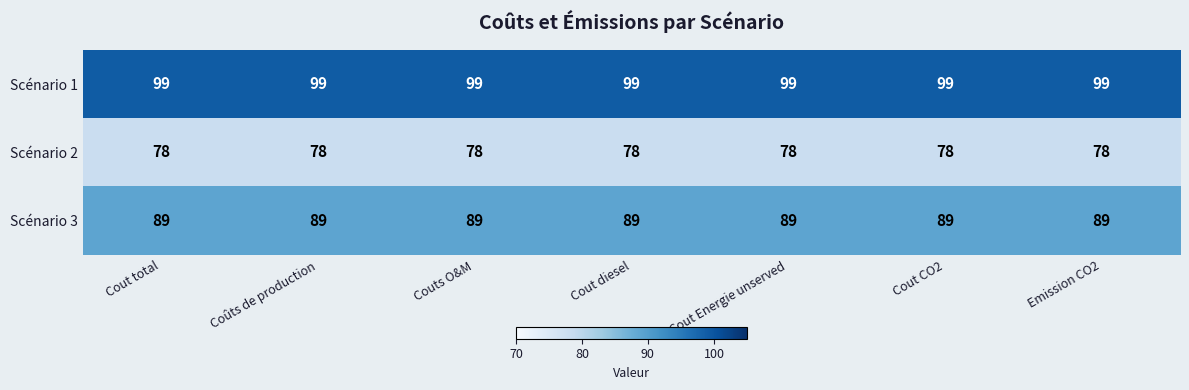

List the series in order of their peak value, highest first.

Scénario 1, Scénario 3, Scénario 2